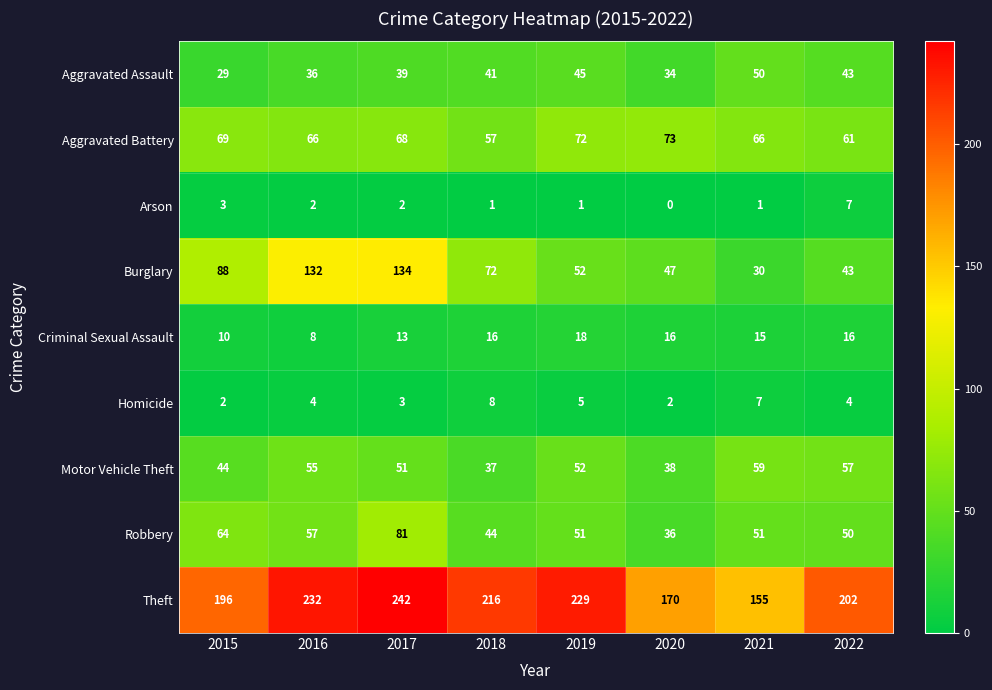

What is the total value across all series at 2017?

633